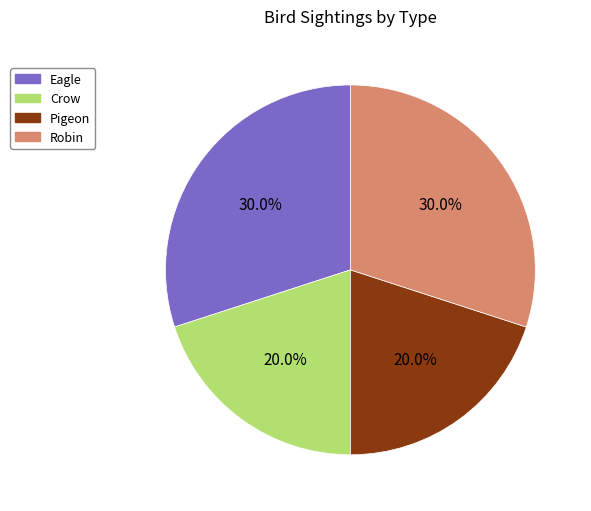

Does Robin represent more than half of the total?

No